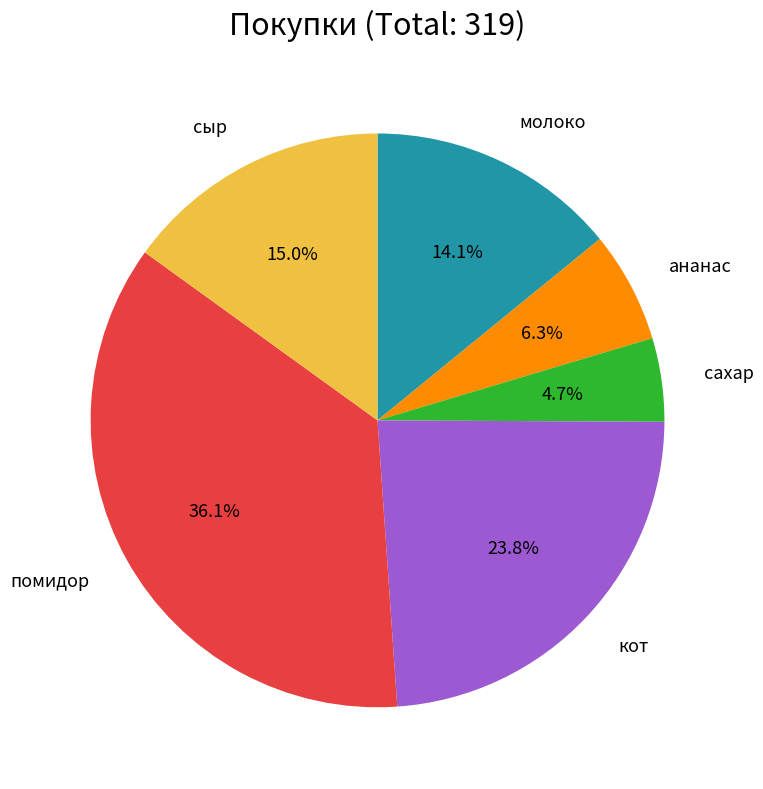

Does any single category account for the majority?

No